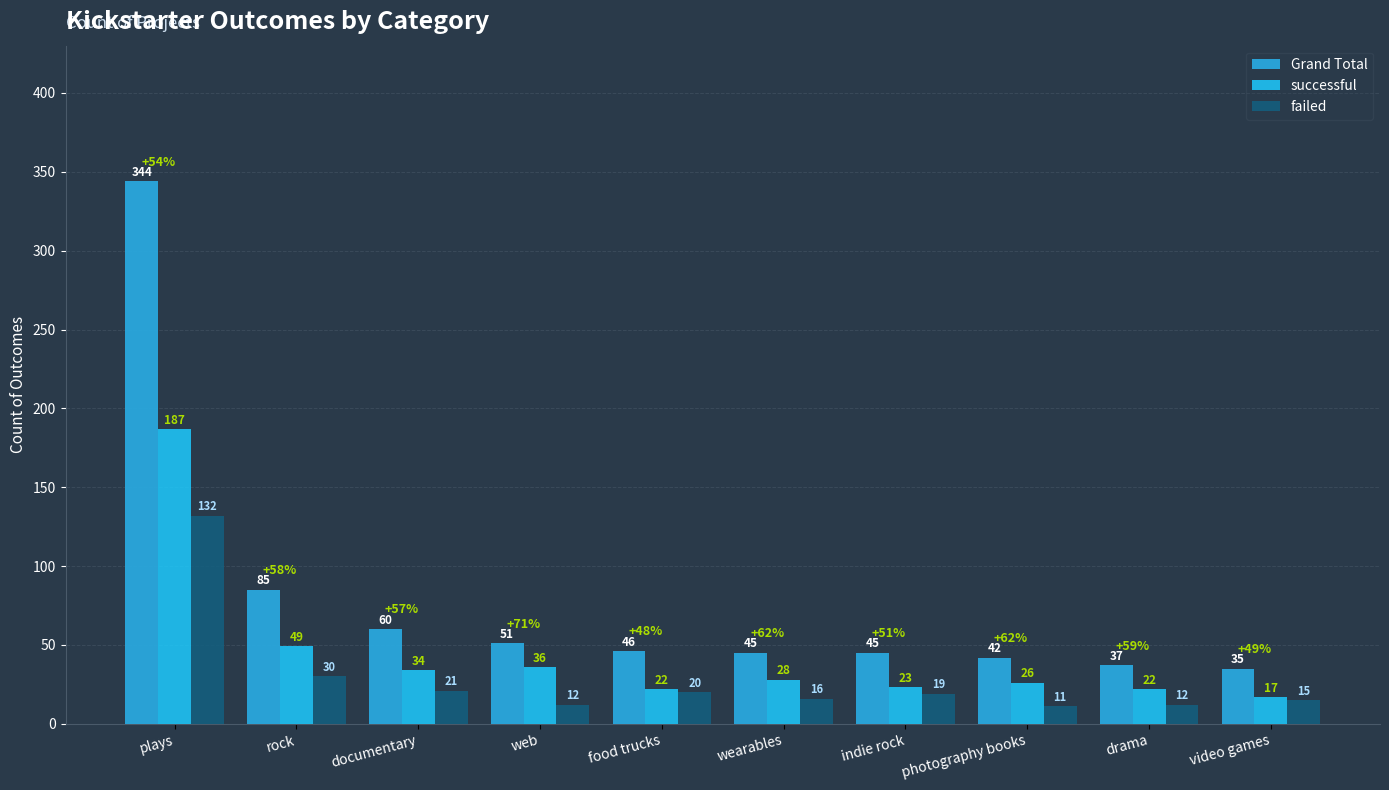

What is the value of the Grand Total bar at the 2nd from the left?

85